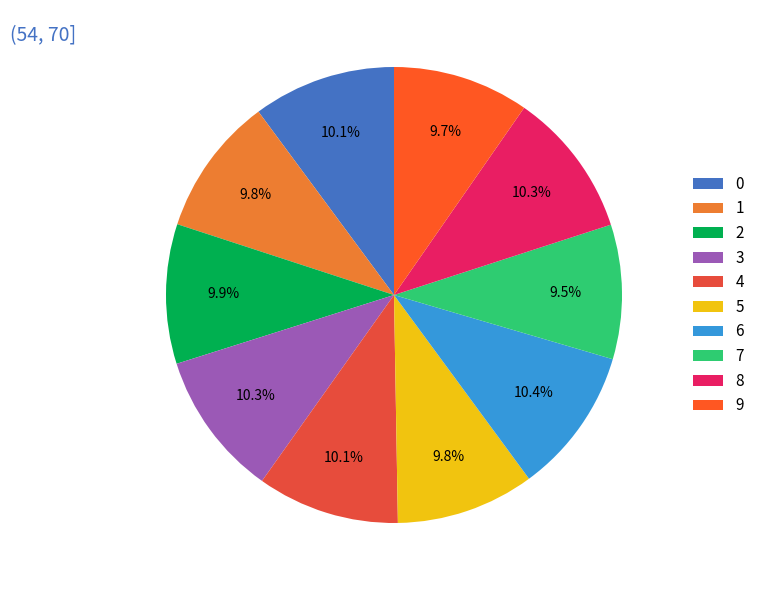

Rank the categories by value from lowest to highest.

7, 9, 5, 1, 2, 4, 0, 3, 8, 6